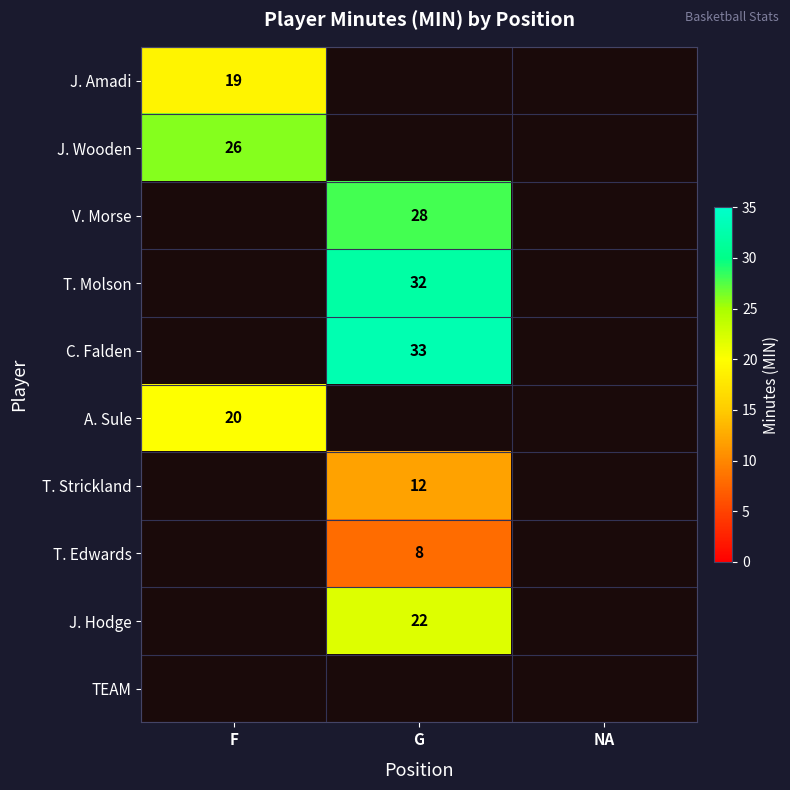

What is the greatest value displayed?

33.0